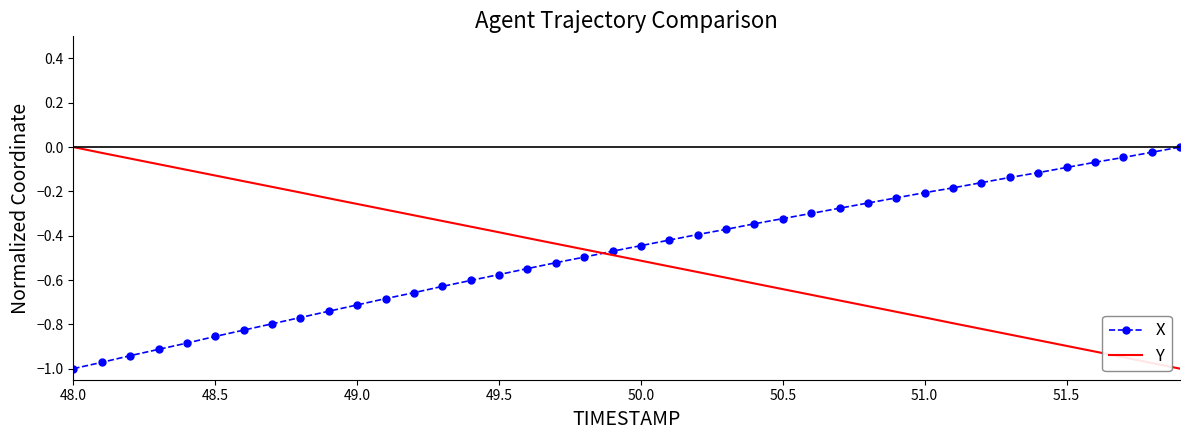

True or false: Y and X cross at least once.

True